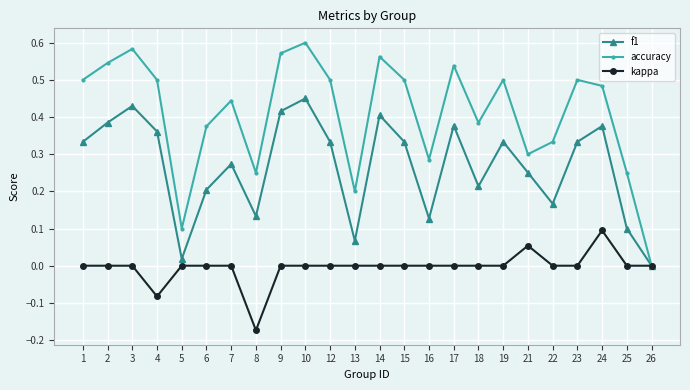

What is the total value across all series at 1?

0.8